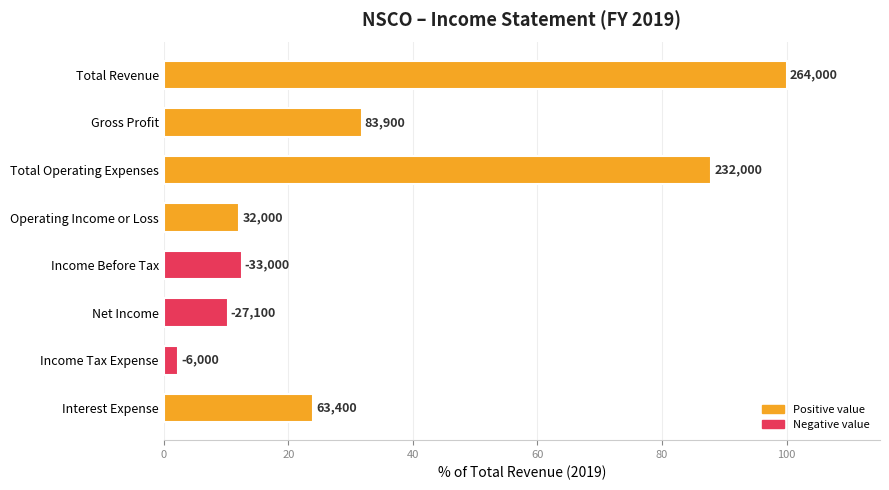

Does the chart contain any negative values?

No